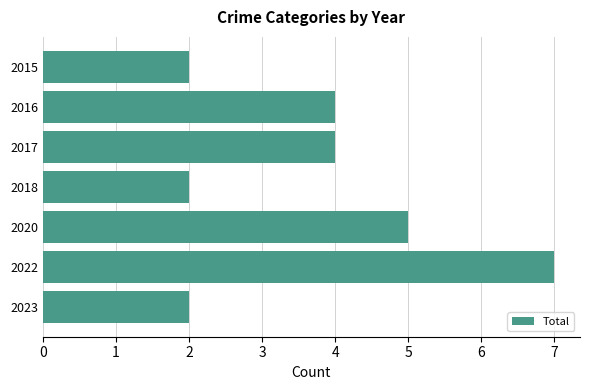

Which has a higher value, 2020 or 2016?

2020